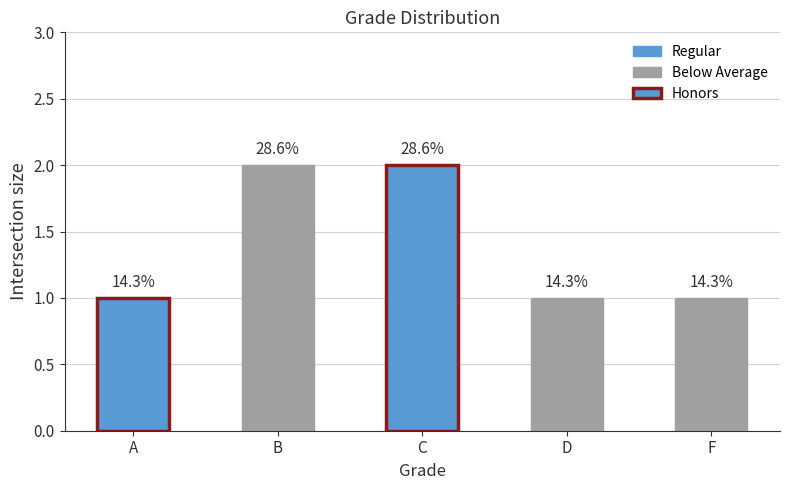

What is the change in value from B to F?

-1